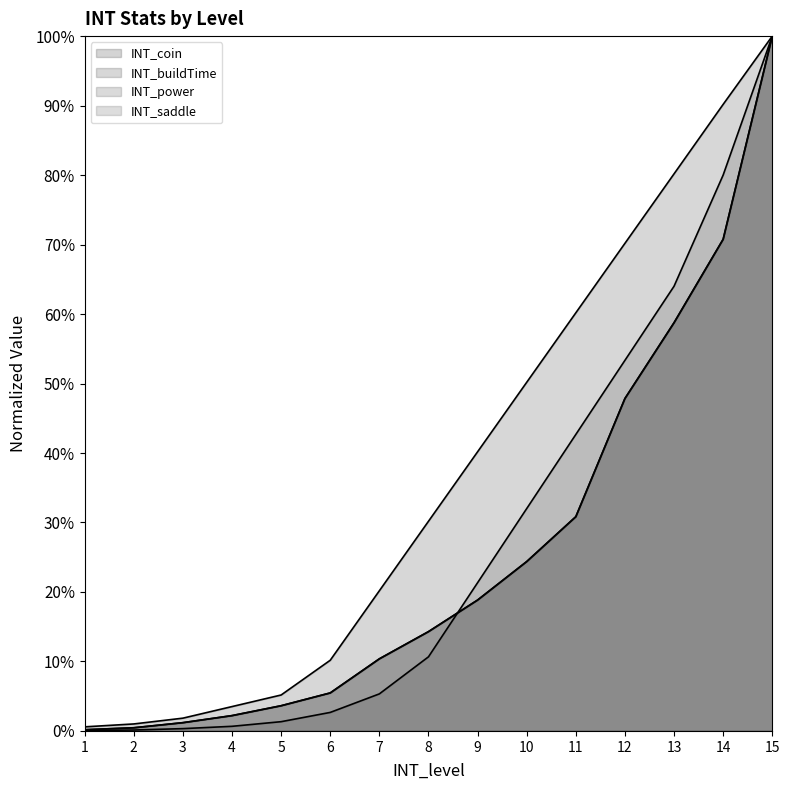

True or false: INT_coin and INT_power intersect in this chart.

False